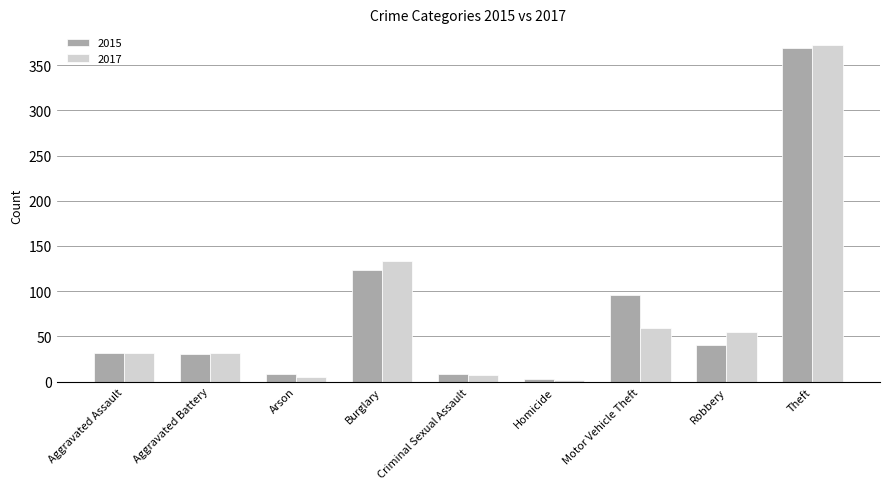

Is the value of 2017 at Aggravated Assault greater than the value of 2015 at Robbery?

No